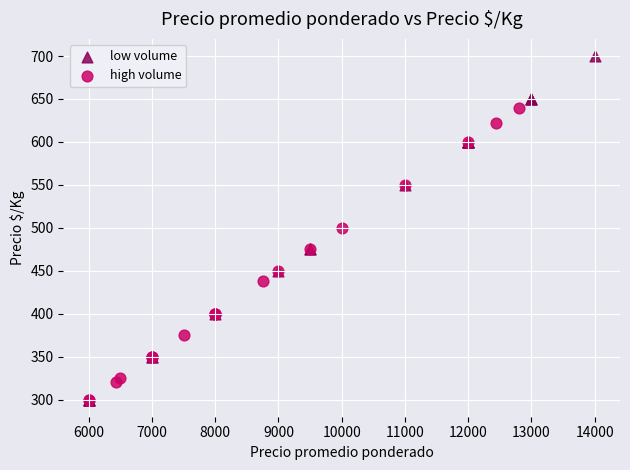

Which series has the largest Y range (max minus min)?

low volume